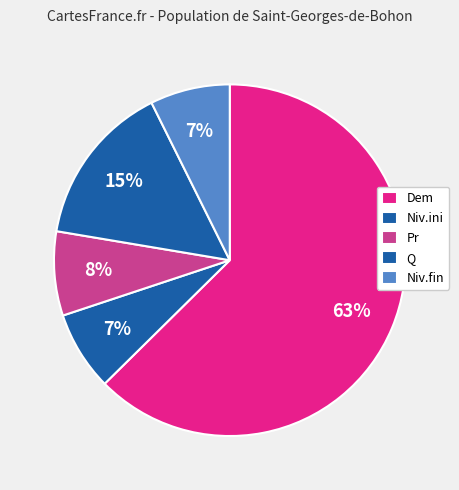

How many slices are in this pie chart?

5